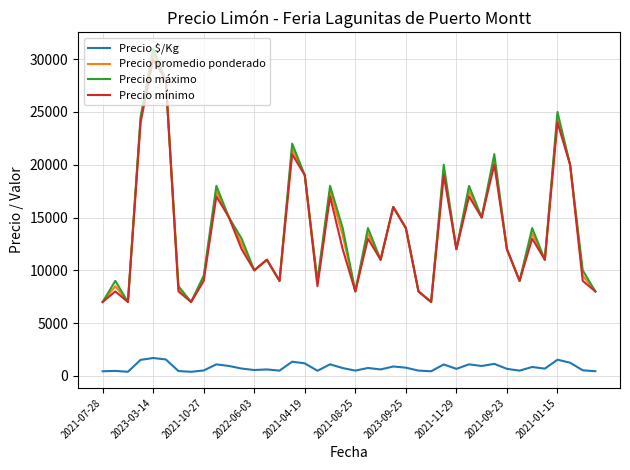

What is the highest value of the Precio promedio ponderado series?

30500